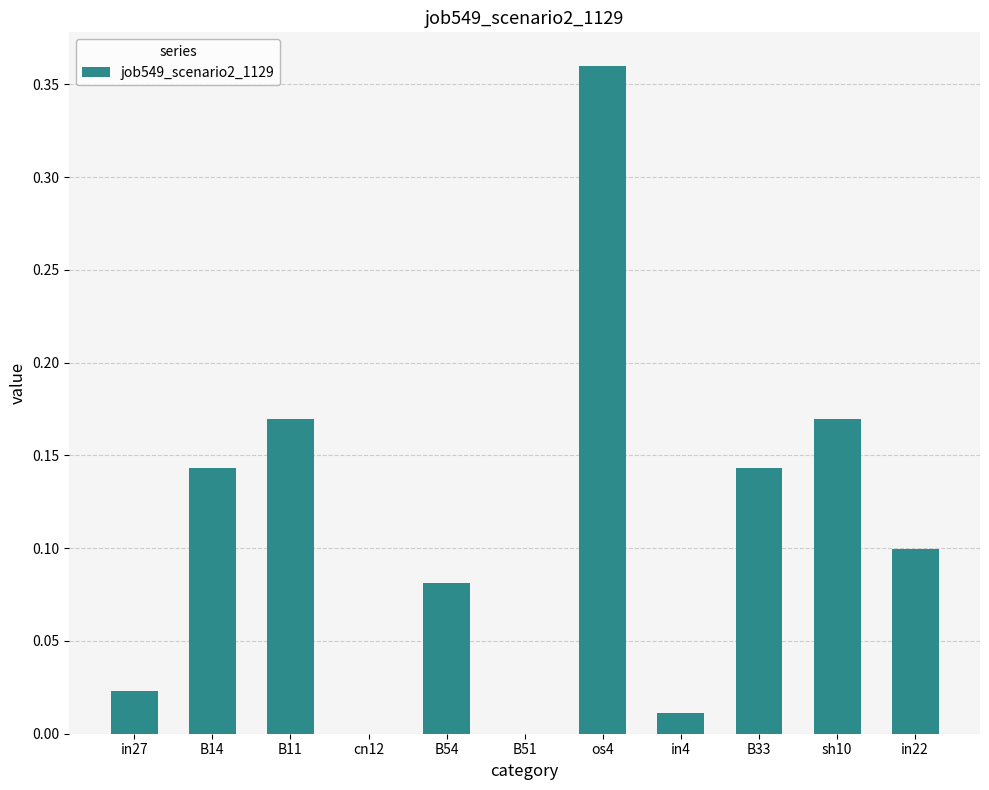

The value at cn12 is 0.0. True or false?

True